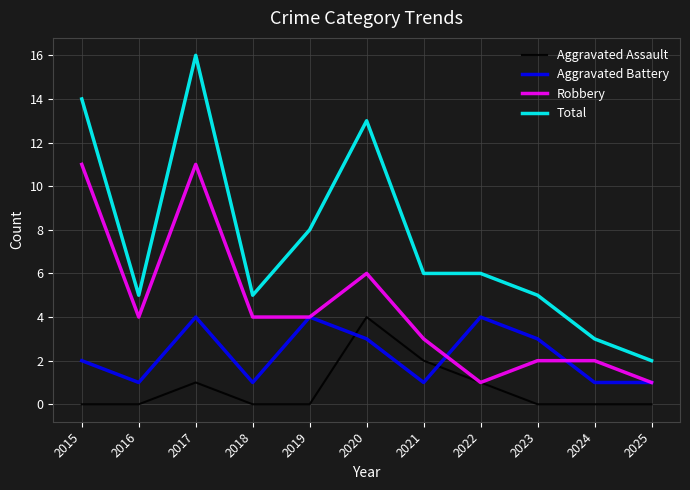

Between 2023 and 2025, which series saw the biggest shift?

Total